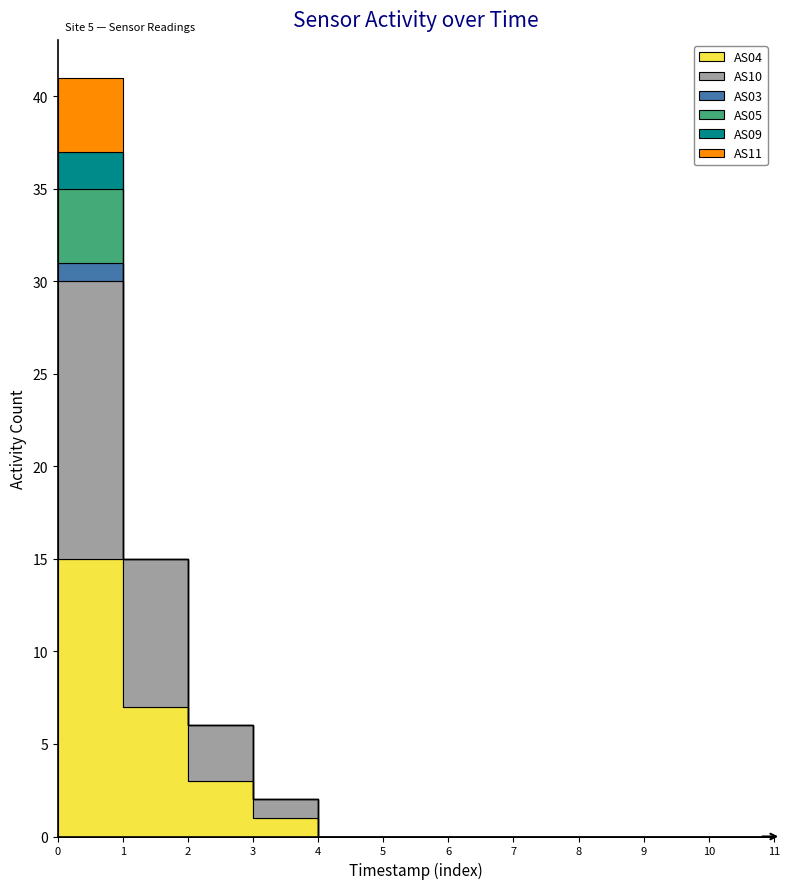

True or false: AS04 has more than 2 interior local peaks.

False